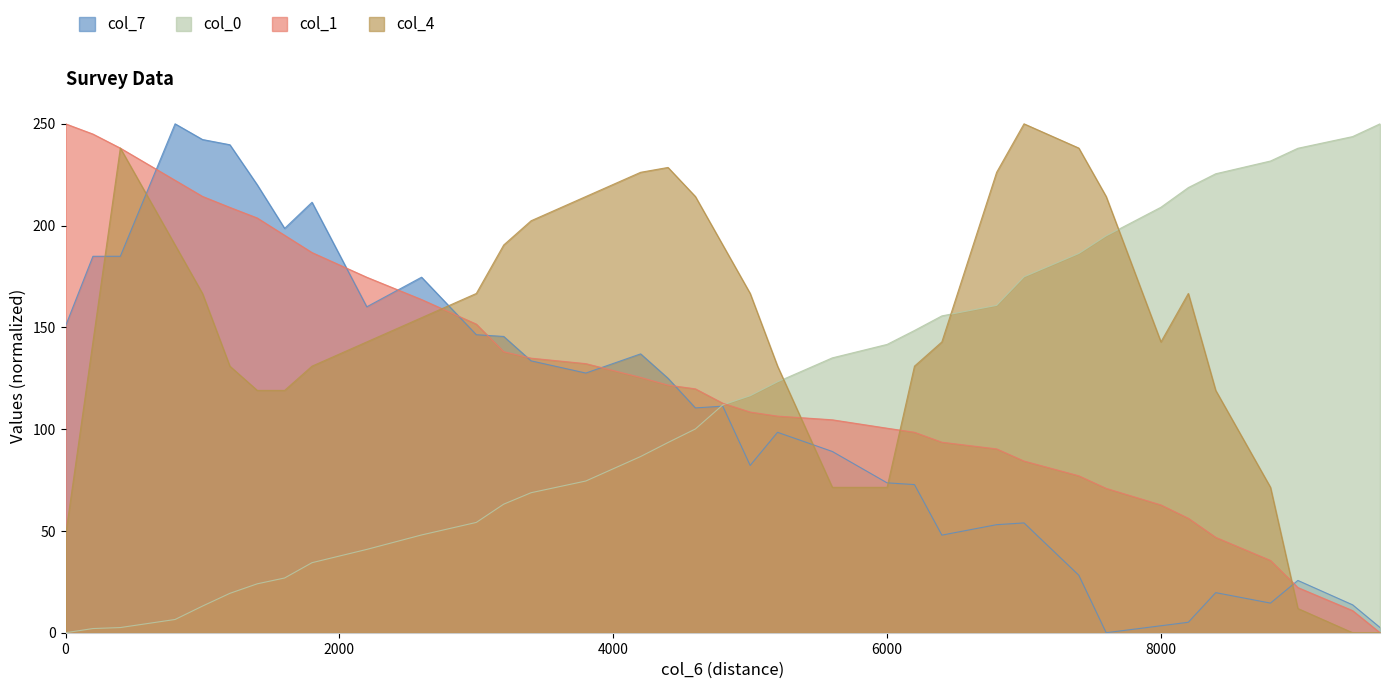

The value of col_4 at 200 is 142.9. True or false?

True